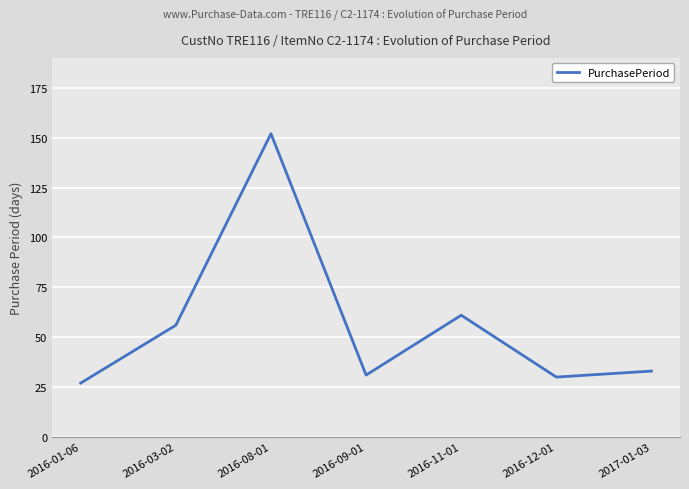

Reading right to left, what are all the values shown in this chart?

2017-01-03=33	2016-12-01=30	2016-11-01=61	2016-09-01=31	2016-08-01=152	2016-03-02=56	2016-01-06=27